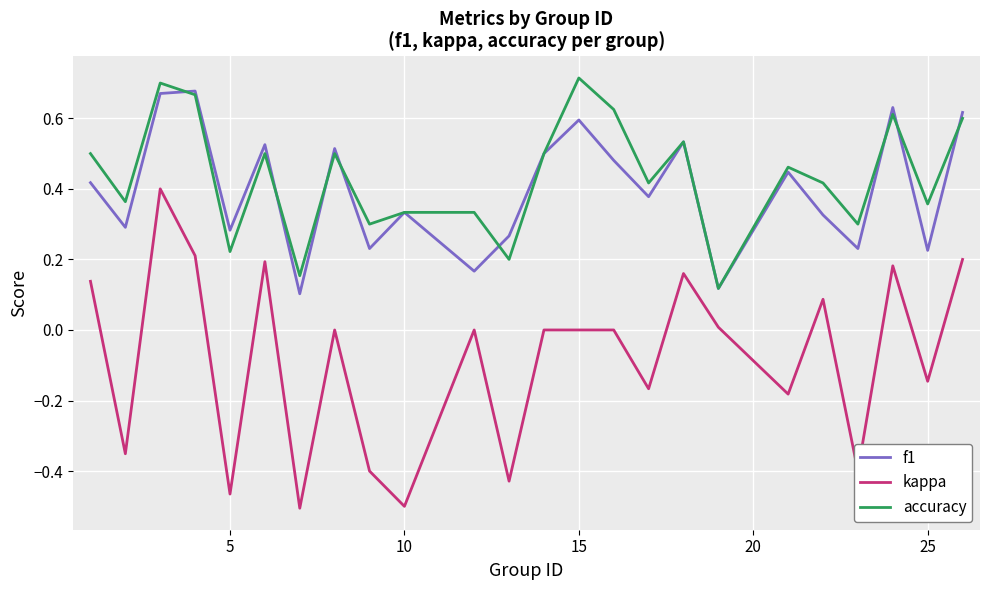

Count the number of categories in the chart.

24